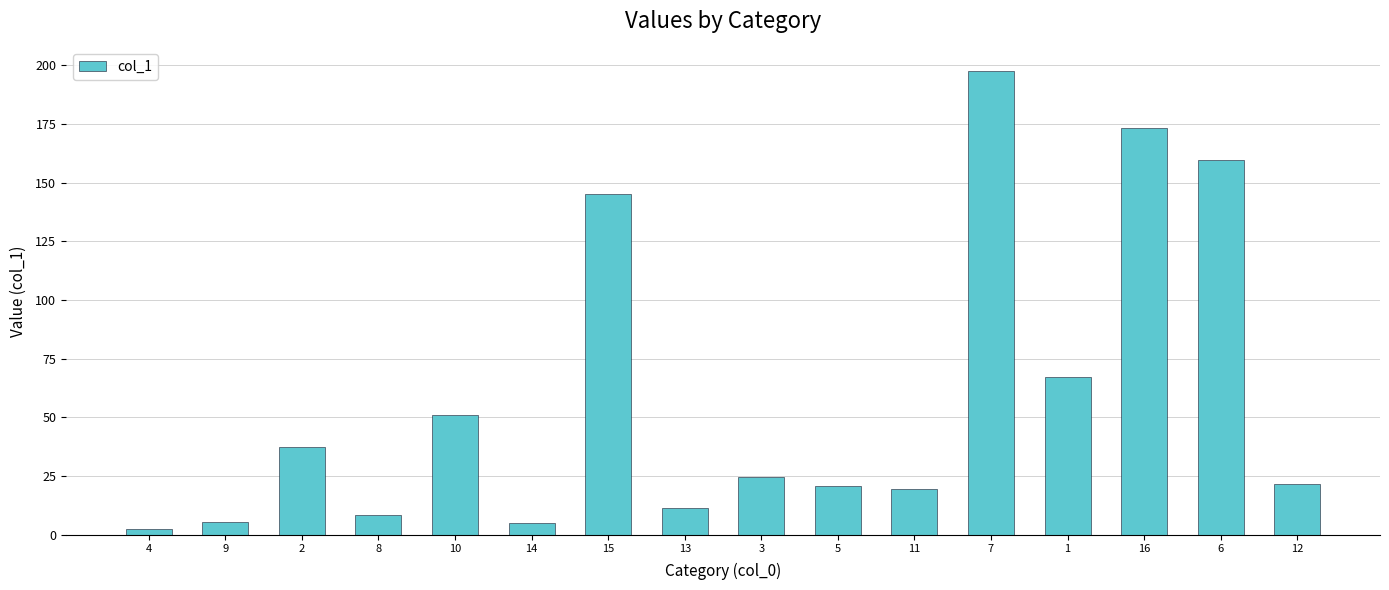

What is the value of the 5th bar from the left?

51.2